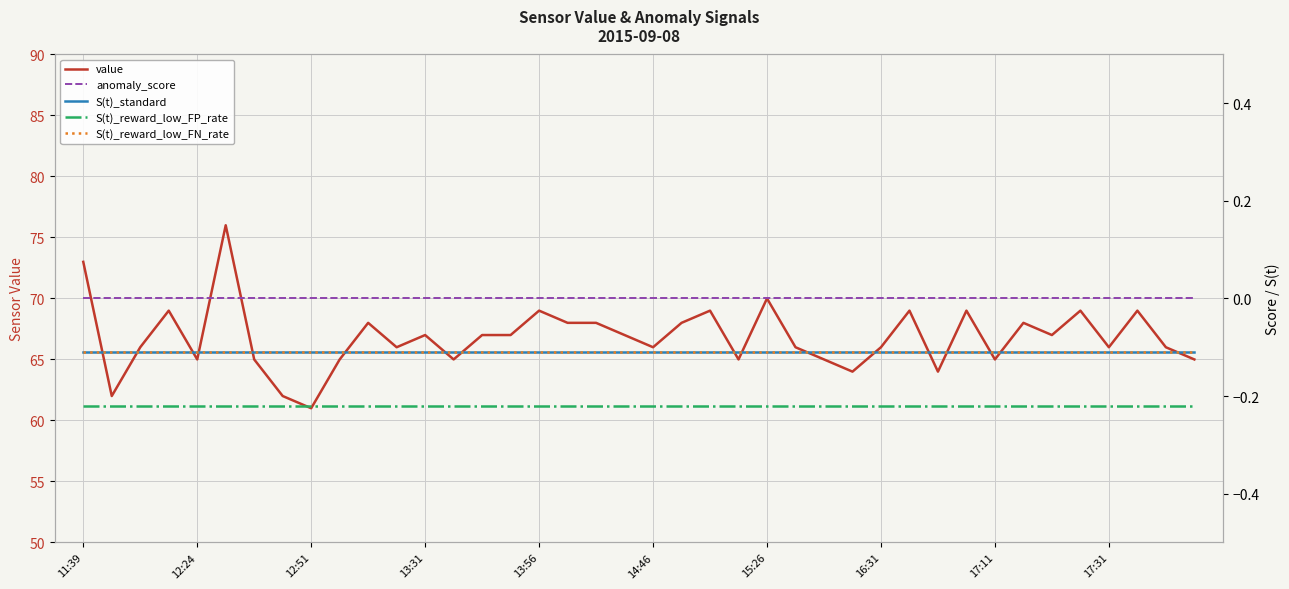

Reading right to left, what are all the values shown in this chart?

value: 65.0	66.0	69.0	66.0	69.0	67.0	68.0	65.0	69.0	64.0	69.0	66.0	64.0	65.0	66.0	70.0	65.0	69.0	68.0	66.0	67.0	68.0	68.0	69.0	67.0	67.0	65.0	67.0	66.0	68.0	65.0	61.0	62.0	65.0	76.0	65.0	69.0	66.0	62.0	73.0
anomaly_score: 0.0	0.0	0.0	0.0	0.0	0.0	0.0	0.0	0.0	0.0	0.0	0.0	0.0	0.0	0.0	0.0	0.0	0.0	0.0	0.0	0.0	0.0	0.0	0.0	0.0	0.0	0.0	0.0	0.0	0.0	0.0	0.0	0.0	0.0	0.0	0.0	0.0	0.0	0.0	0.0
S(t)_standard: -0.1	-0.1	-0.1	-0.1	-0.1	-0.1	-0.1	-0.1	-0.1	-0.1	-0.1	-0.1	-0.1	-0.1	-0.1	-0.1	-0.1	-0.1	-0.1	-0.1	-0.1	-0.1	-0.1	-0.1	-0.1	-0.1	-0.1	-0.1	-0.1	-0.1	-0.1	-0.1	-0.1	-0.1	-0.1	-0.1	-0.1	-0.1	-0.1	-0.1
S(t)_reward_low_FP_rate: -0.2	-0.2	-0.2	-0.2	-0.2	-0.2	-0.2	-0.2	-0.2	-0.2	-0.2	-0.2	-0.2	-0.2	-0.2	-0.2	-0.2	-0.2	-0.2	-0.2	-0.2	-0.2	-0.2	-0.2	-0.2	-0.2	-0.2	-0.2	-0.2	-0.2	-0.2	-0.2	-0.2	-0.2	-0.2	-0.2	-0.2	-0.2	-0.2	-0.2
S(t)_reward_low_FN_rate: -0.1	-0.1	-0.1	-0.1	-0.1	-0.1	-0.1	-0.1	-0.1	-0.1	-0.1	-0.1	-0.1	-0.1	-0.1	-0.1	-0.1	-0.1	-0.1	-0.1	-0.1	-0.1	-0.1	-0.1	-0.1	-0.1	-0.1	-0.1	-0.1	-0.1	-0.1	-0.1	-0.1	-0.1	-0.1	-0.1	-0.1	-0.1	-0.1	-0.1